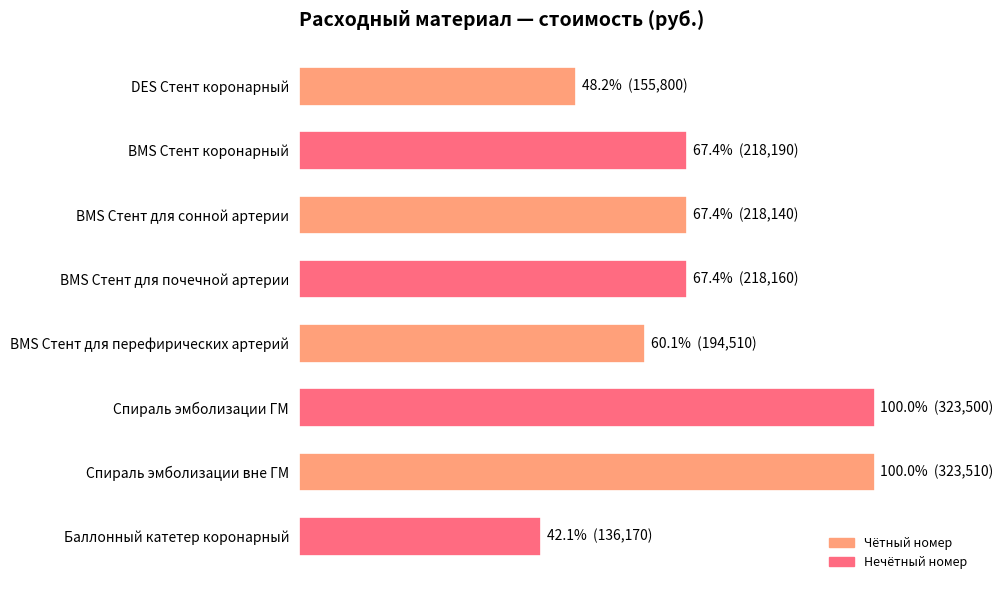

List the labels in order of value, smallest first.

Баллонный катетер коронарный, DES Стент коронарный, BMS Стент для перефирических артерий, BMS Стент для сонной артерии, BMS Стент для почечной артерии, BMS Стент коронарный, Спираль эмболизации ГМ, Спираль эмболизации вне ГМ